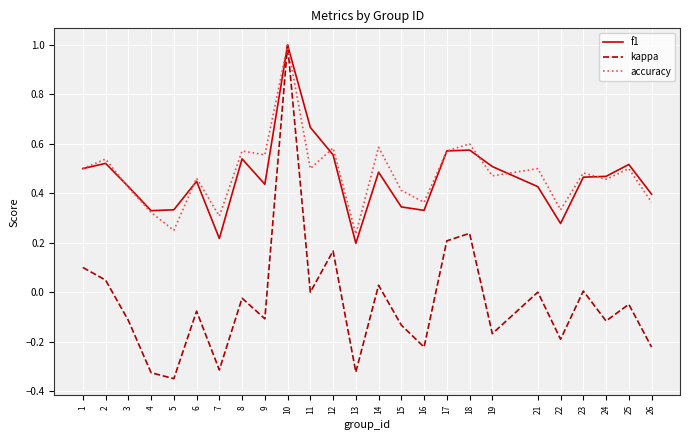

Between 12 and 21, which series saw the biggest shift?

kappa